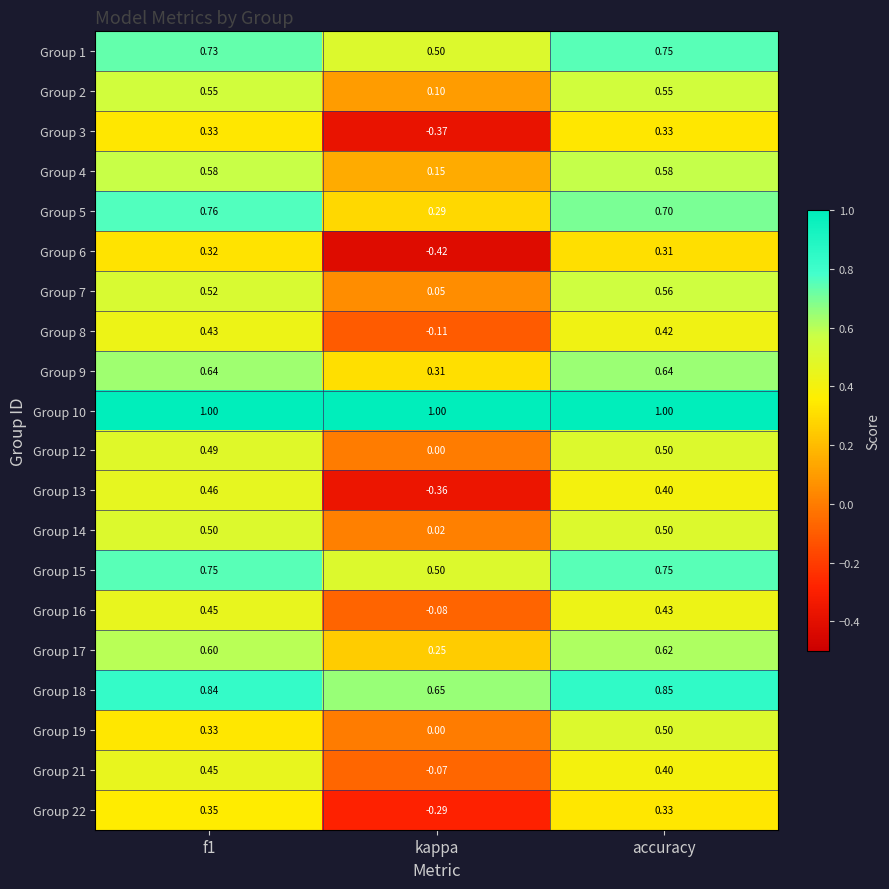

Where is Group 4 nearest to the value 0?

kappa